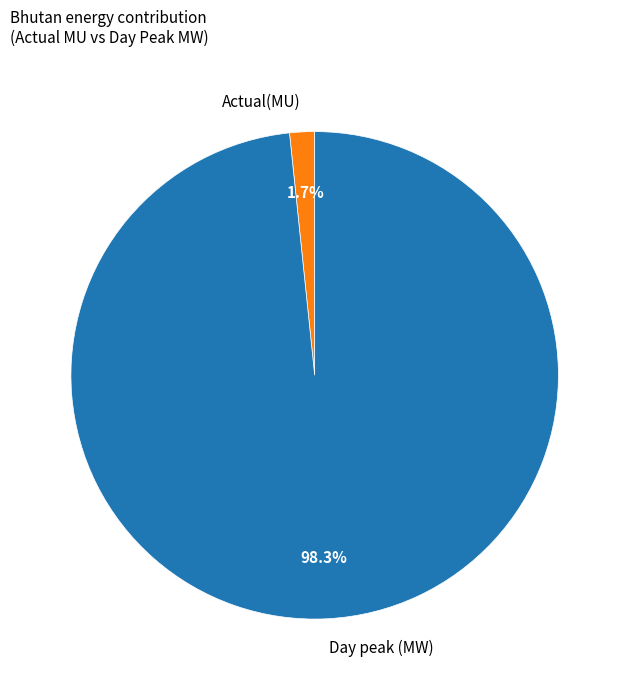

Is it true that Day peak (MW) is 98% of the pie?

True